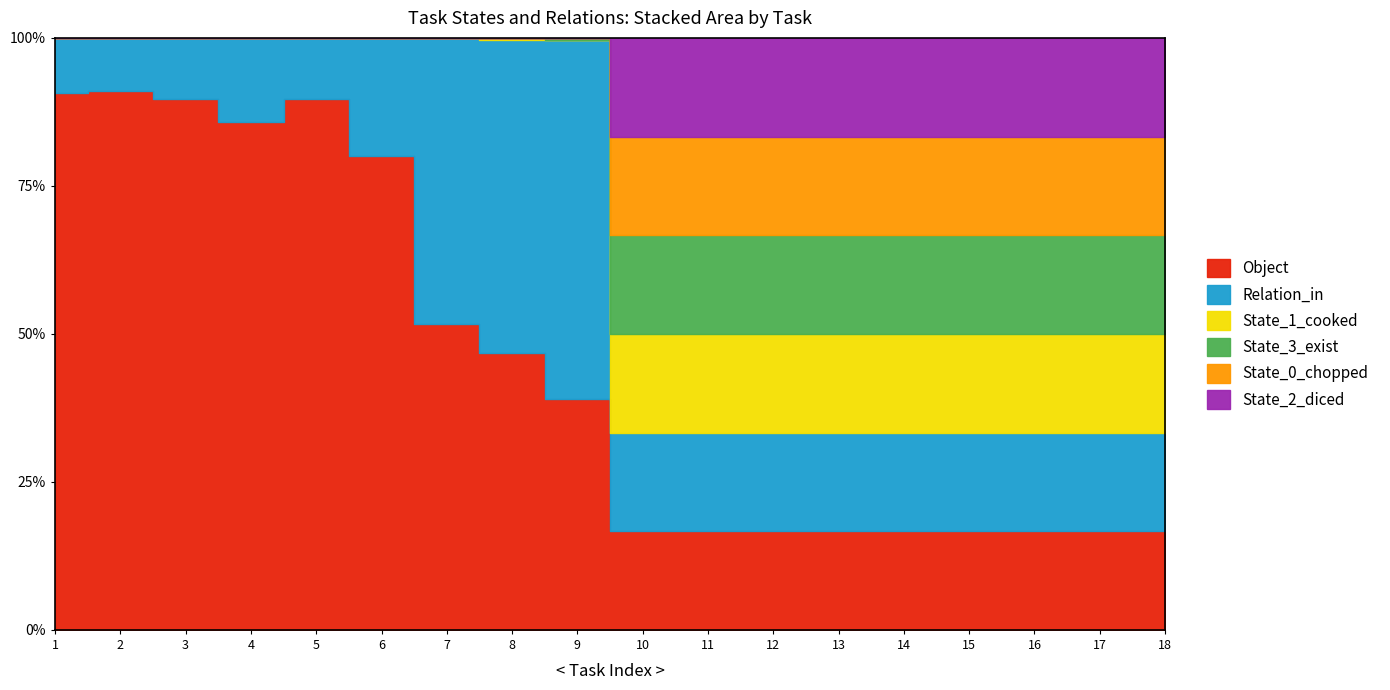

What is the total value across all series at 18?

1098